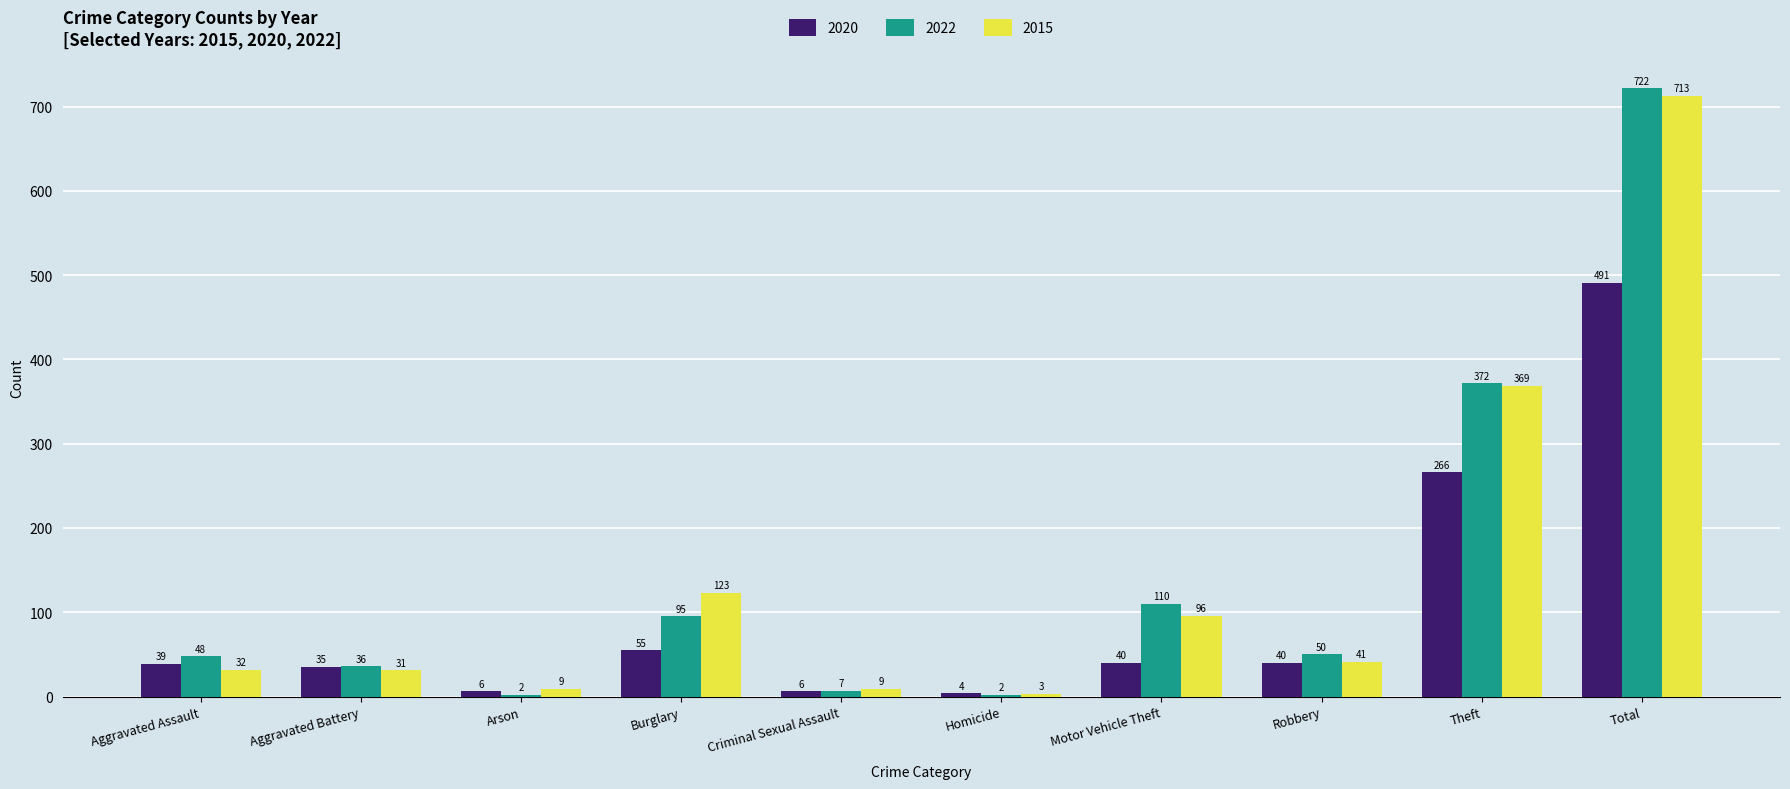

At which category is the sum across all series the highest?

Total